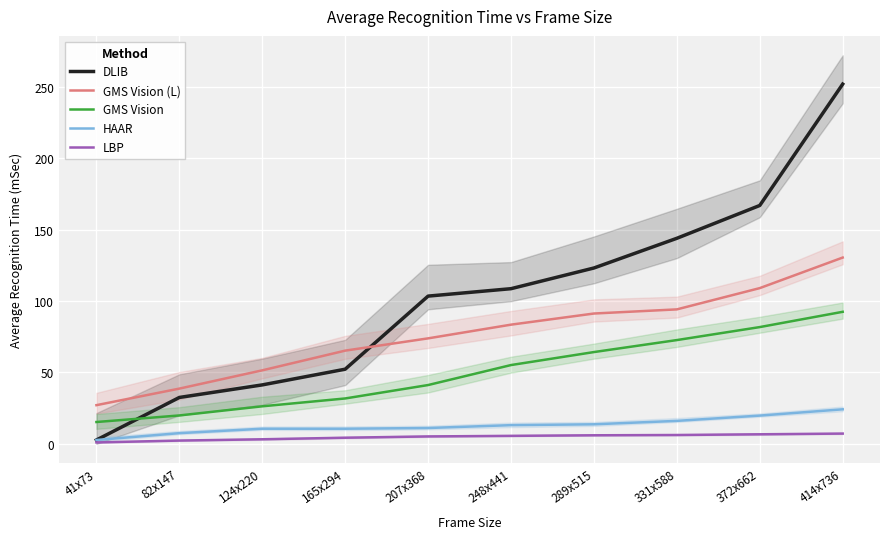

The GMS Vision (L) series shows 69.5 at 82x147. True or false?

False